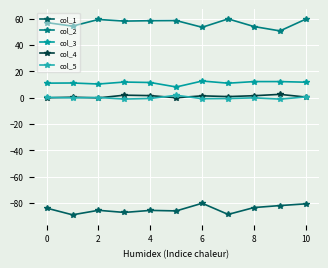

At how many categories does at least one series exceed 24?

11